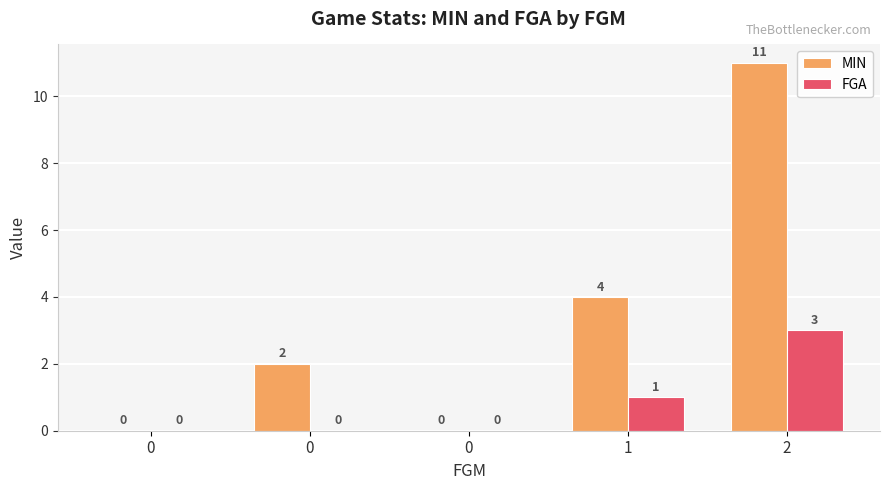

Rank the series by their maximum value, from lowest to highest.

FGA, MIN